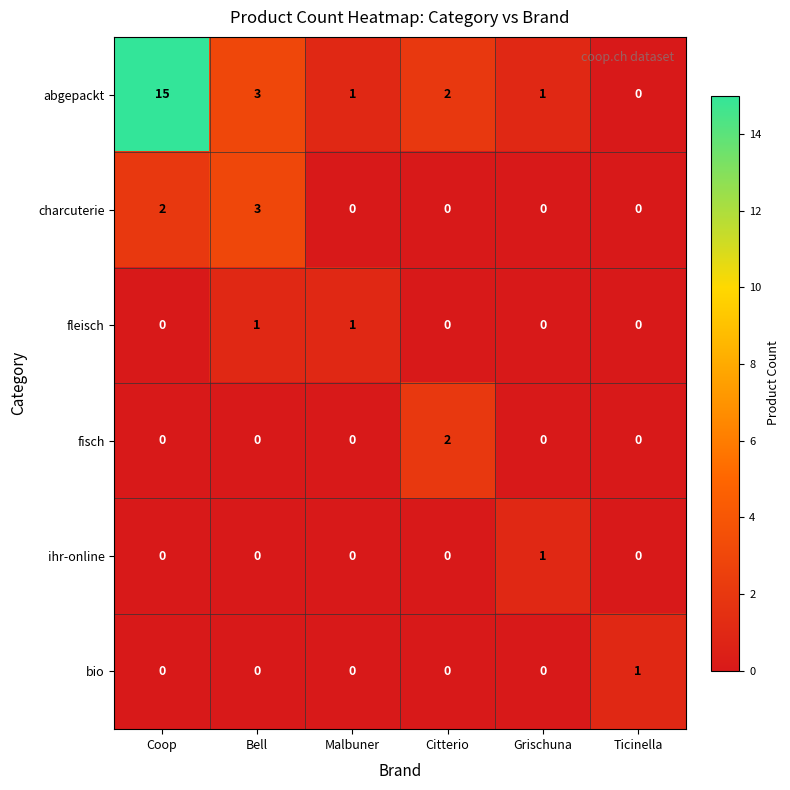

Is the value of charcuterie at Bell greater than the value of ihr-online at Ticinella?

Yes